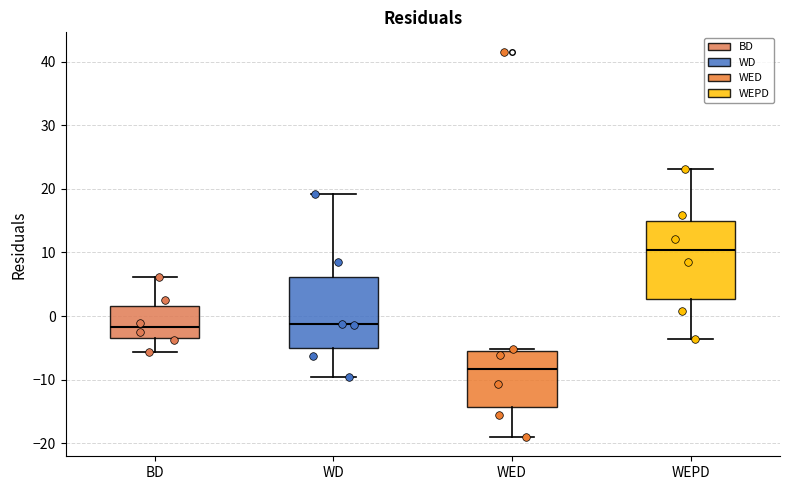

Reading left to right, read every box against the y-axis: the position of its median line, the range the box covers, and the ends of its whiskers. The values are not printed on the chart, so give them approximately, as read against the axis.

BD: median -2, box -3 to 2, whiskers -6 to 6
WD: median -1, box -5 to 6, whiskers -10 to 19
WED: median -8, box -14 to -5, whiskers -19 to -5
WEPD: median 10, box 3 to 15, whiskers -4 to 23